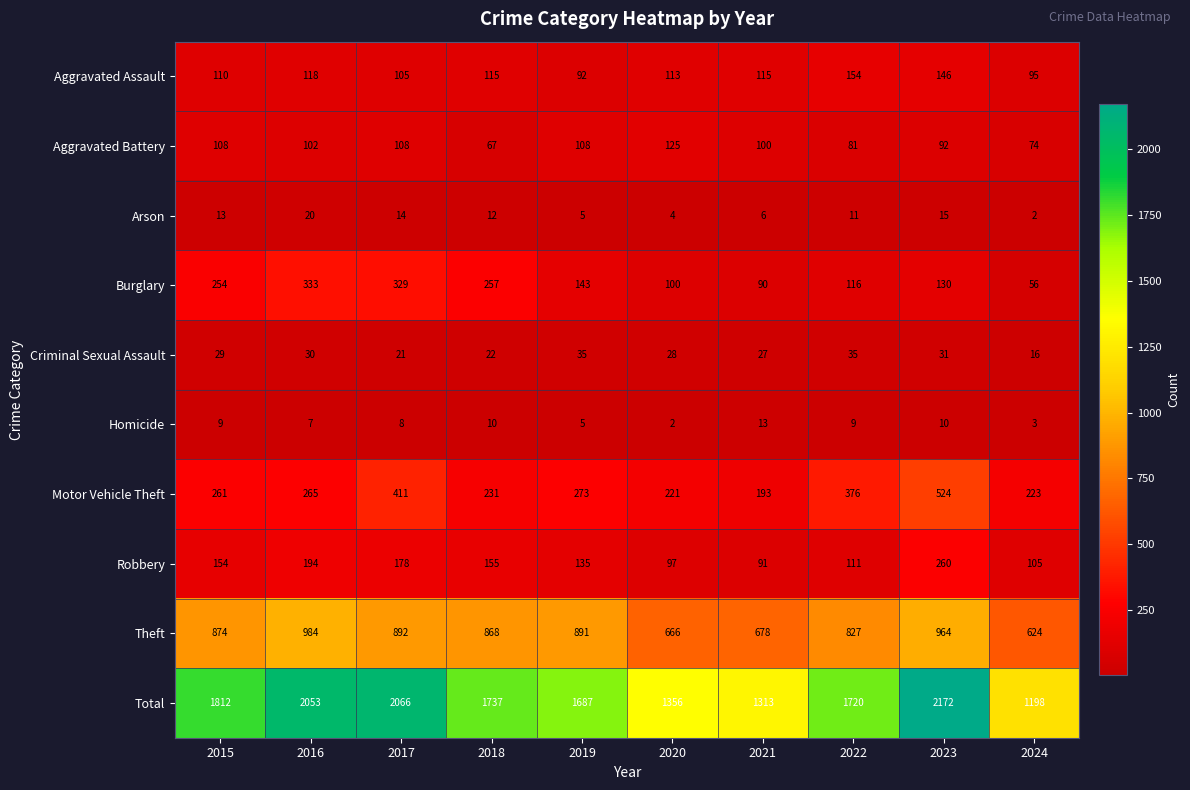

Rank the series at 2016 from lowest to highest value.

Homicide, Arson, Criminal Sexual Assault, Aggravated Battery, Aggravated Assault, Robbery, Motor Vehicle Theft, Burglary, Theft, Total